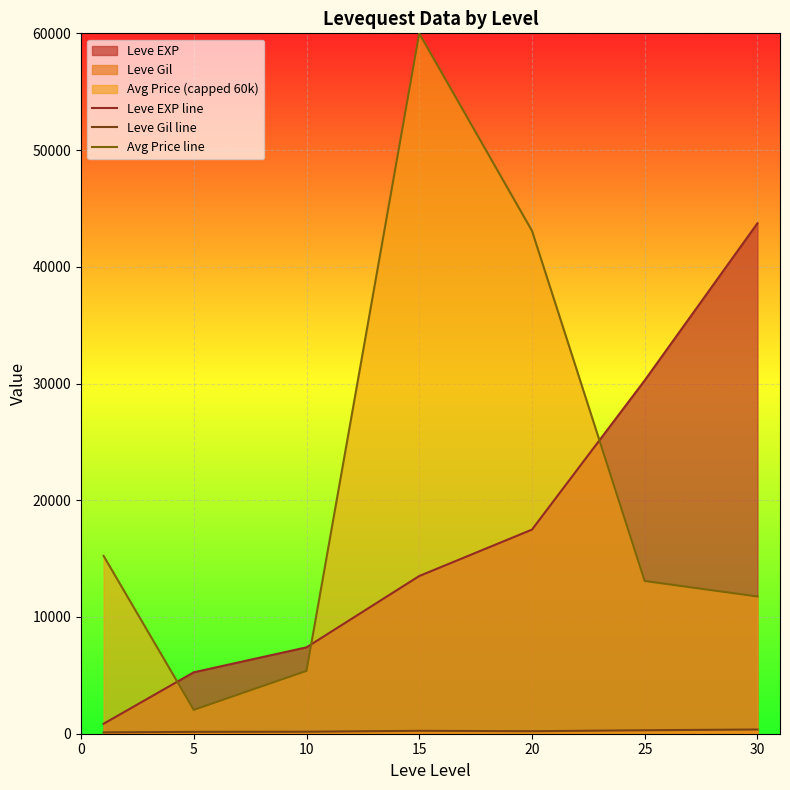

The value of Leve Gil line at 25 is 297.3. True or false?

True